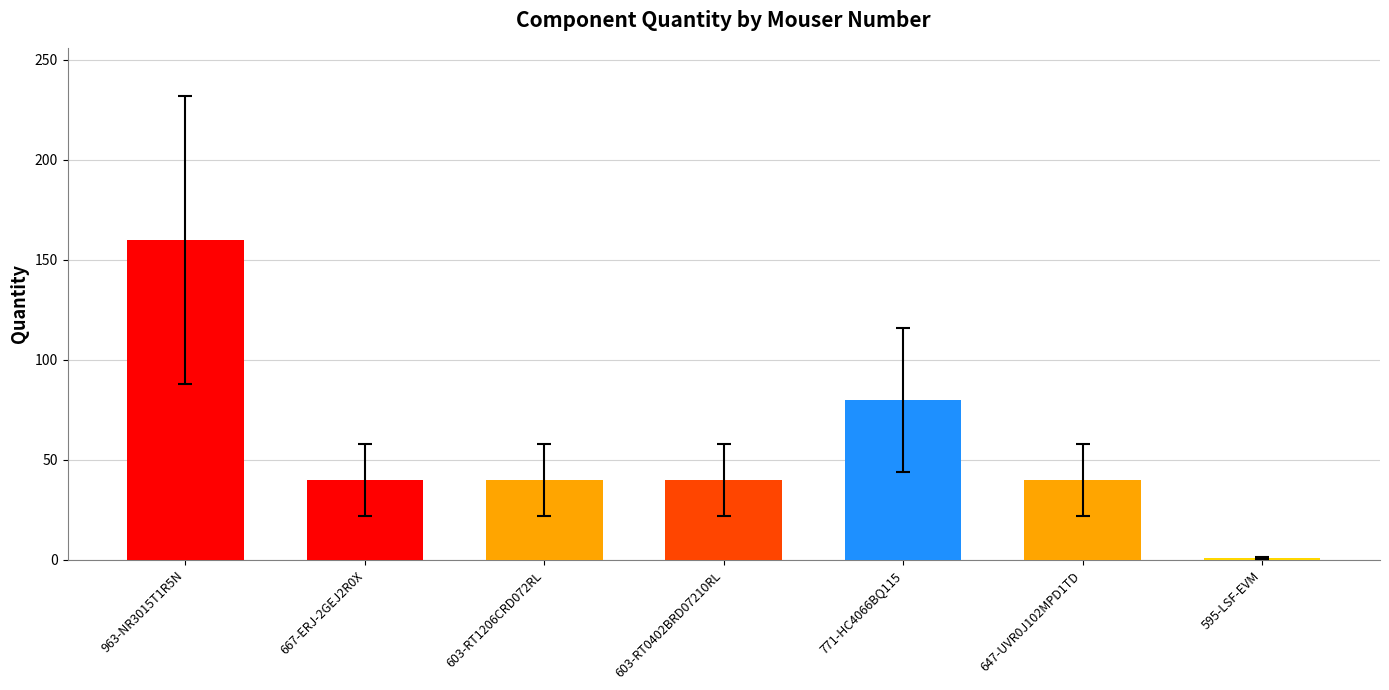

How many data points are less than 40?

1